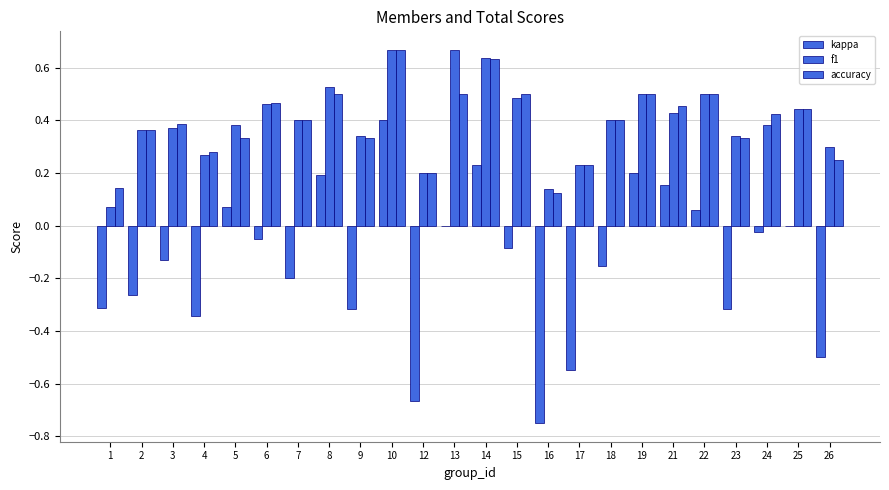

Count the number of data series in this chart.

3